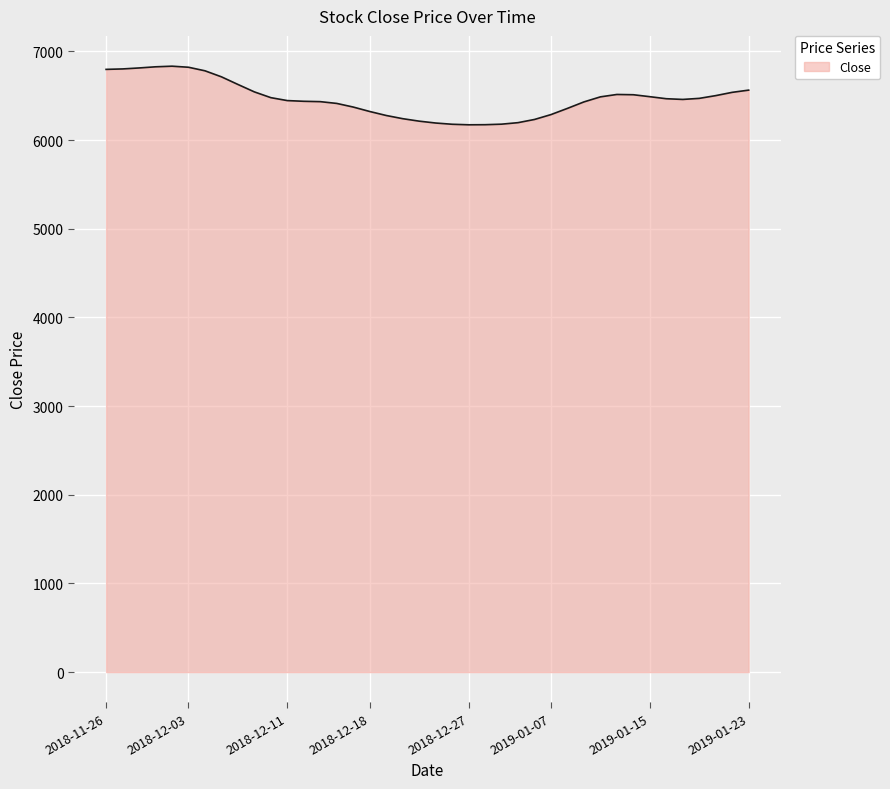

What is the greatest value displayed?

6834